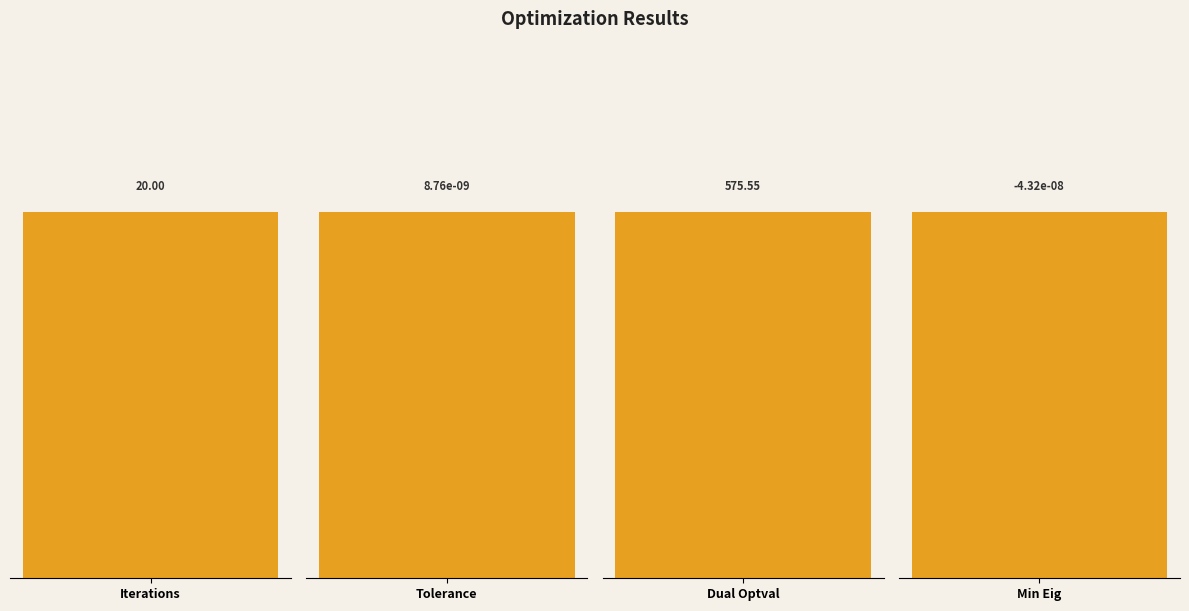

Are the bars horizontal?

No